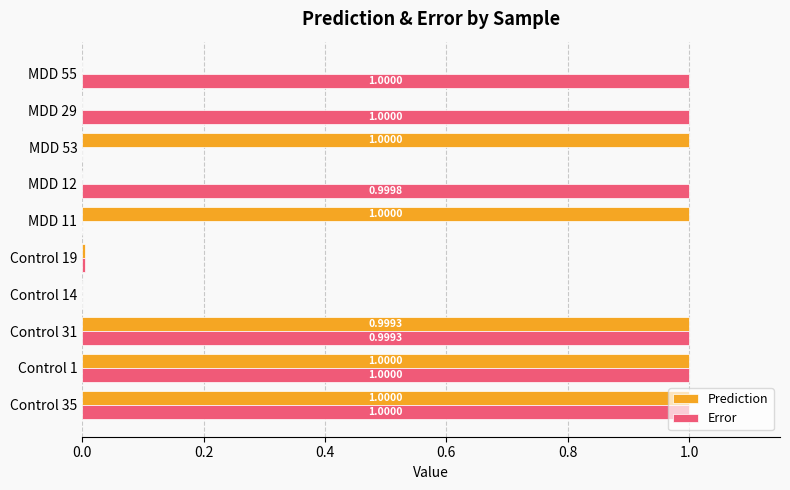

Which series has the largest total across all categories?

Error